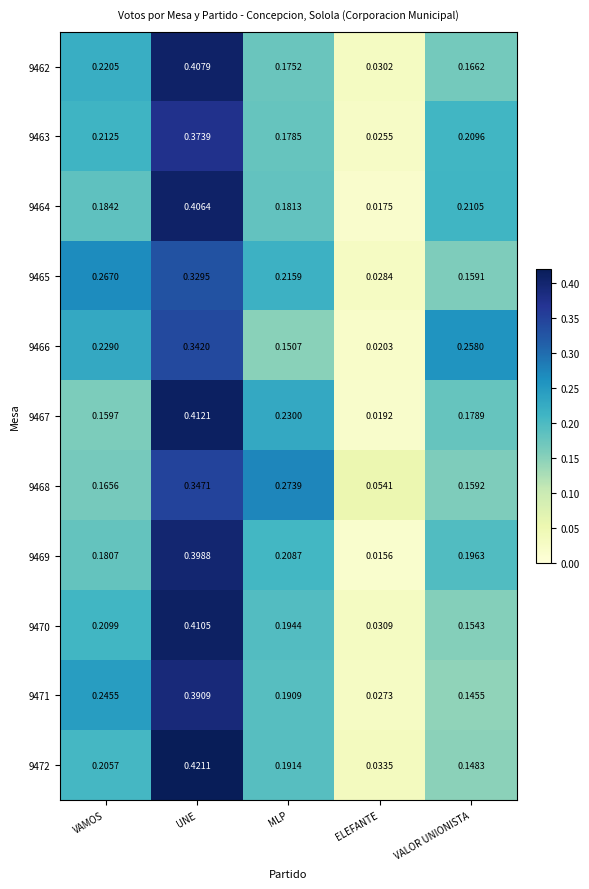

Which label corresponds to the smallest value in the chart?

ELEFANTE